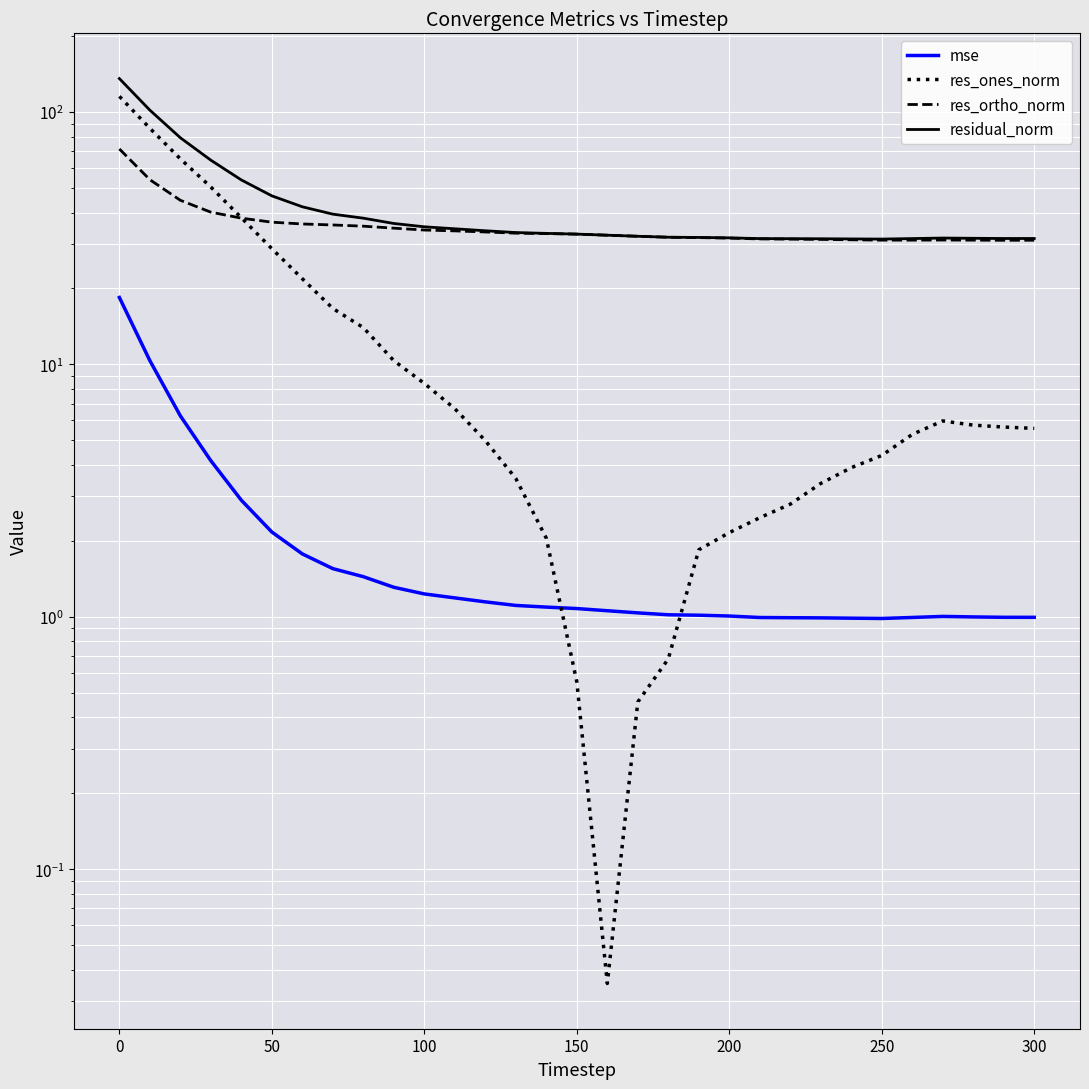

What is the value of the res_ones_norm point at the 23rd from the left?

2.8